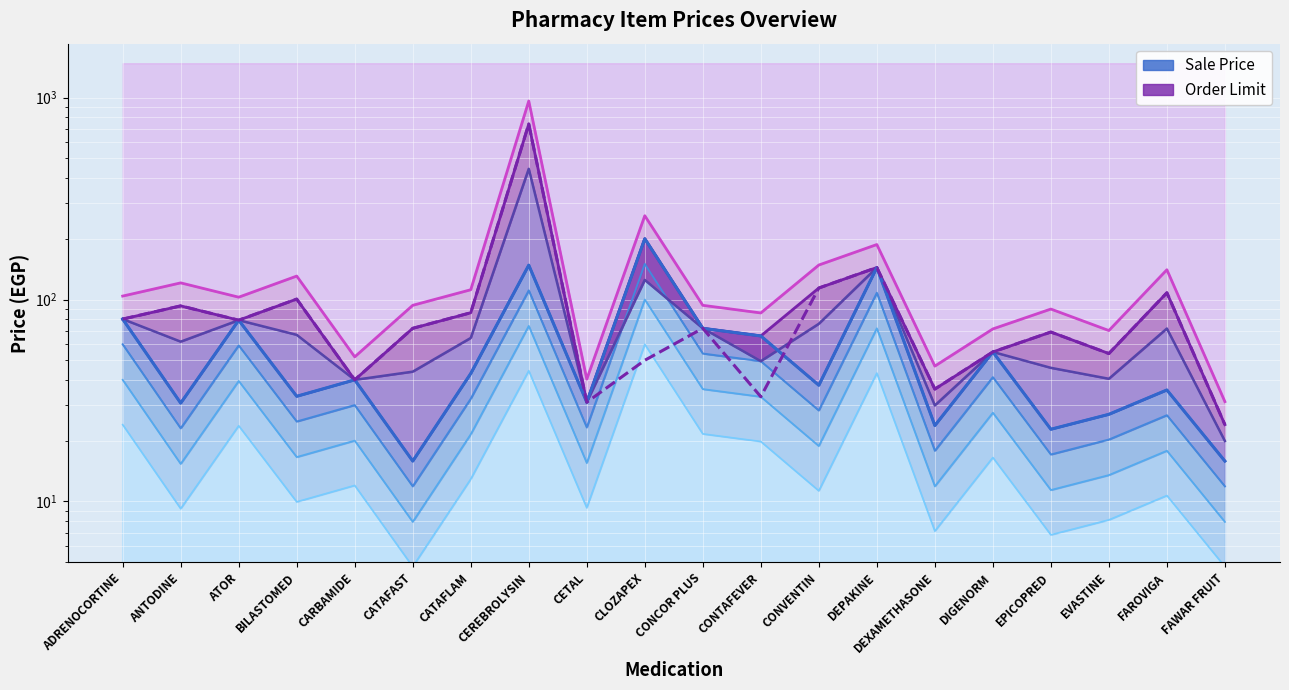

What is the difference between the maximum and minimum values in the Order Limit Line series?

716.0